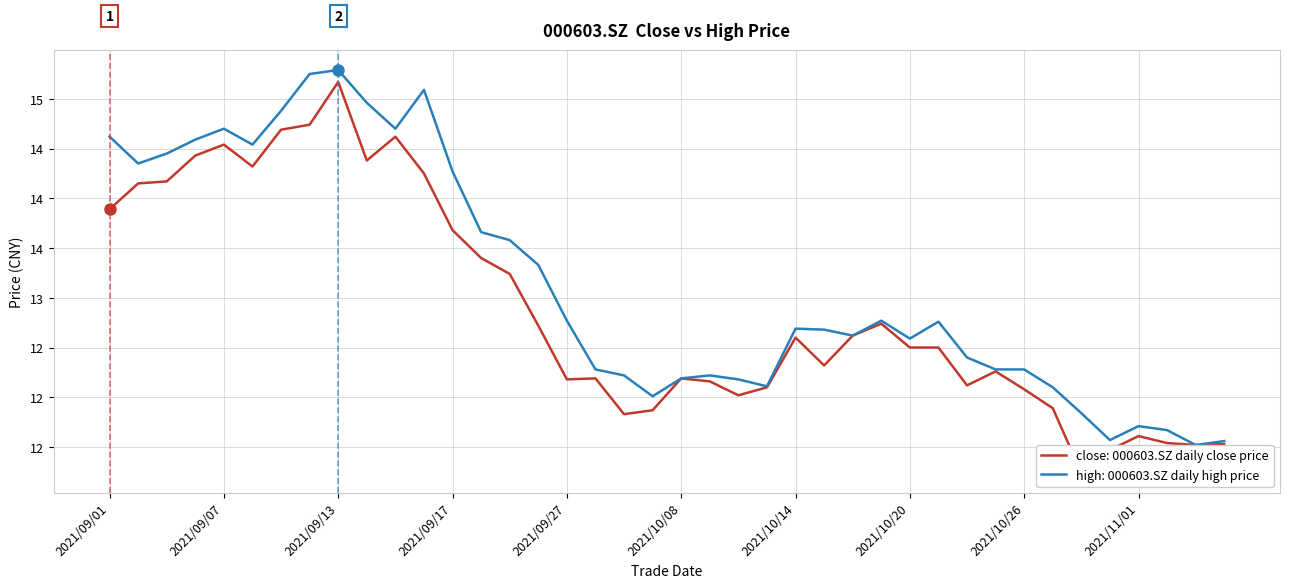

Rank the series by their maximum value, from highest to lowest.

high, close